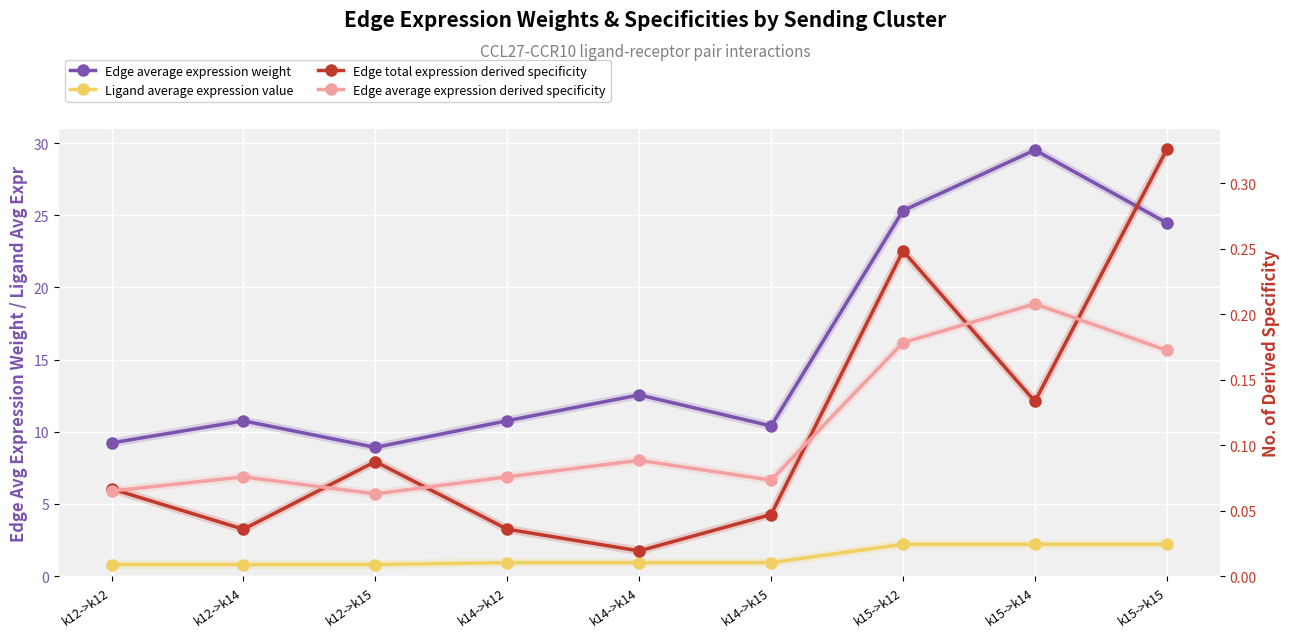

What is the value of the Edge average expression weight point at the 1st from the left?

9.2